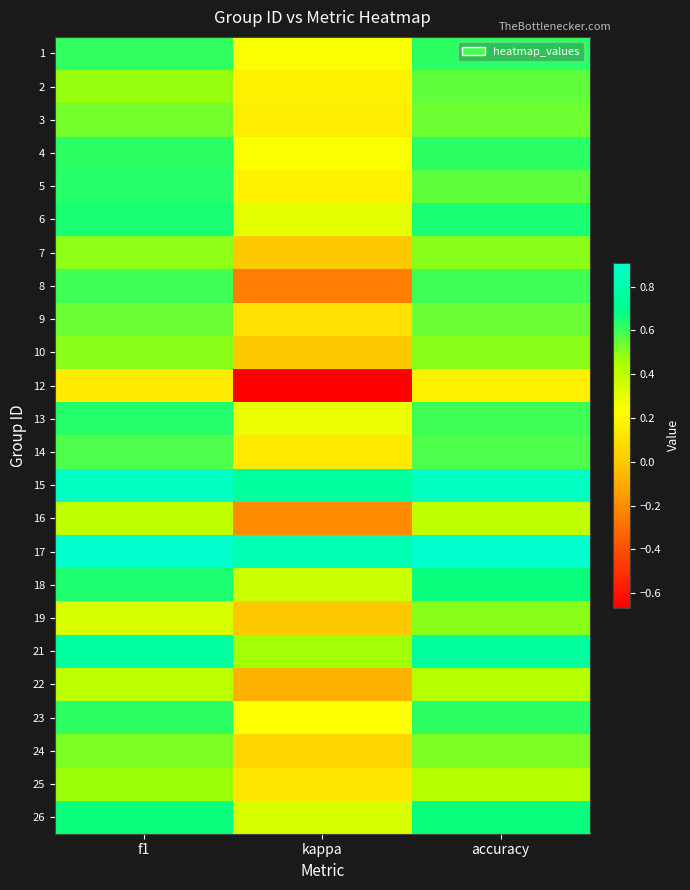

Which has a higher value, f1 or accuracy?

accuracy